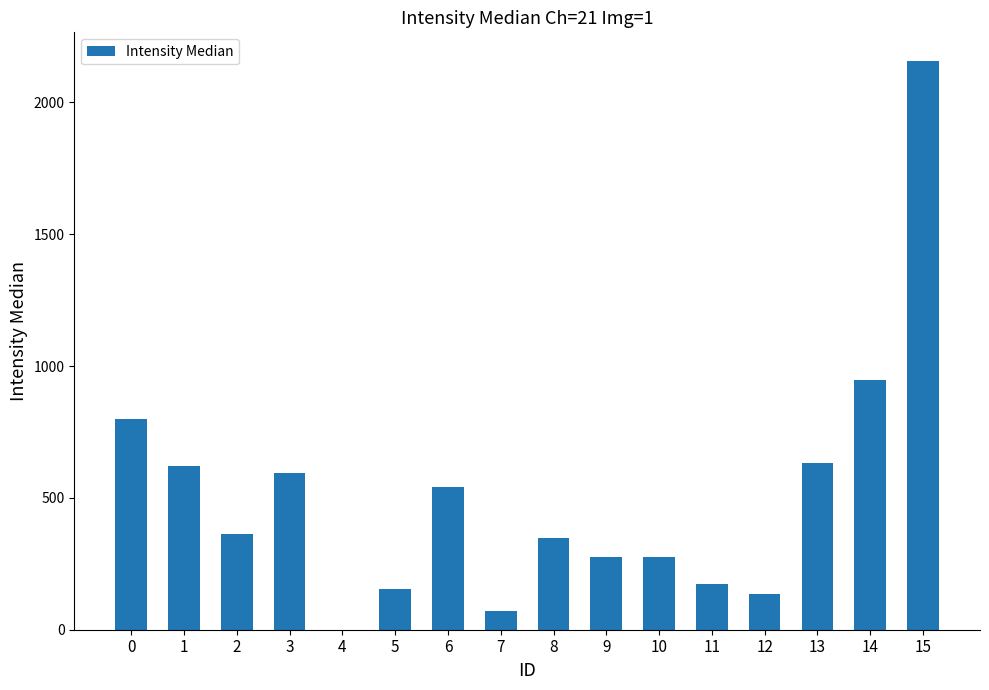

True or false: the data shows 543.0 at 6.

True